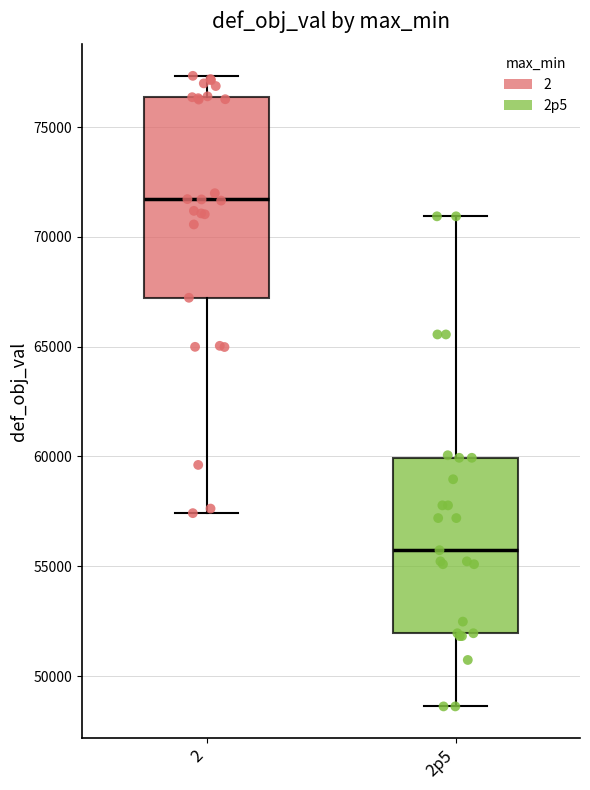

Reading left to right, transcribe this box plot: for each box, give where its median line is, the range the box spans, and where its two whiskers end, as read against the y-axis. The values are not printed on the chart, so give them approximately, as read against the axis.

2: median 71500, box 67000 to 76500, whiskers 57500 to 77500
2p5: median 55500, box 52000 to 60000, whiskers 48500 to 71000